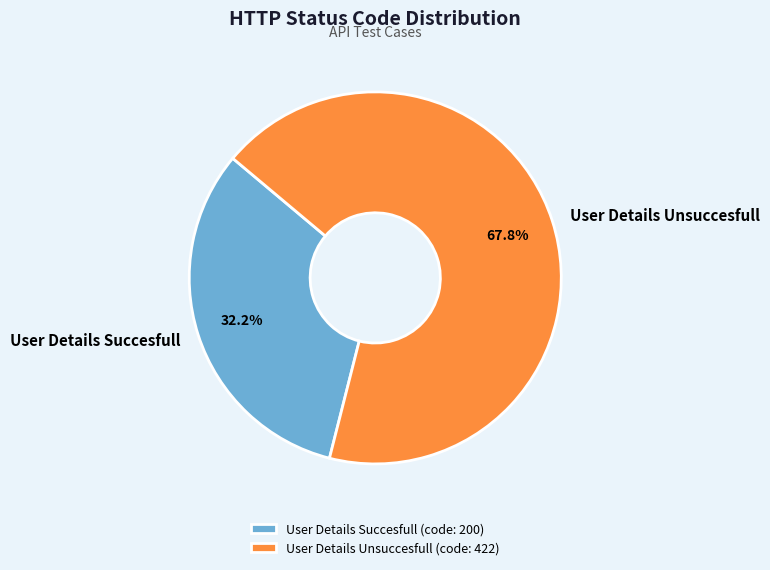

What is the majority slice?

User Details Unsuccesfull